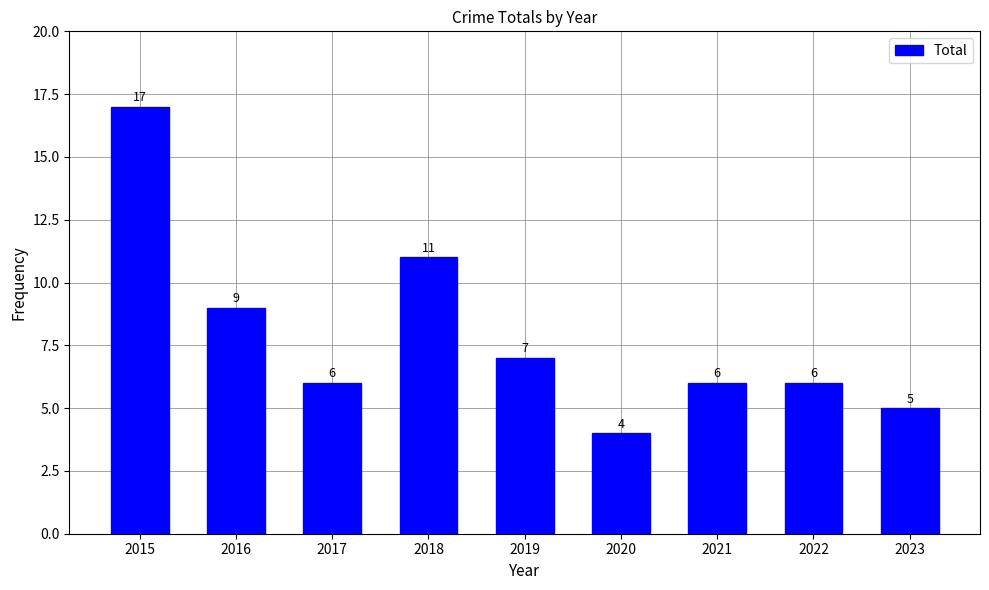

How many values are below 6?

2